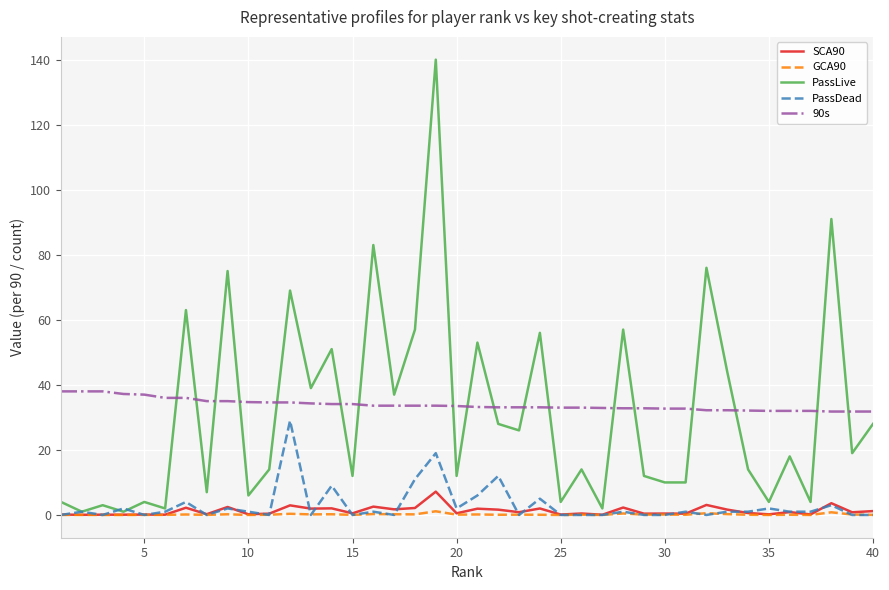

Which series has the largest range (max minus min)?

PassLive